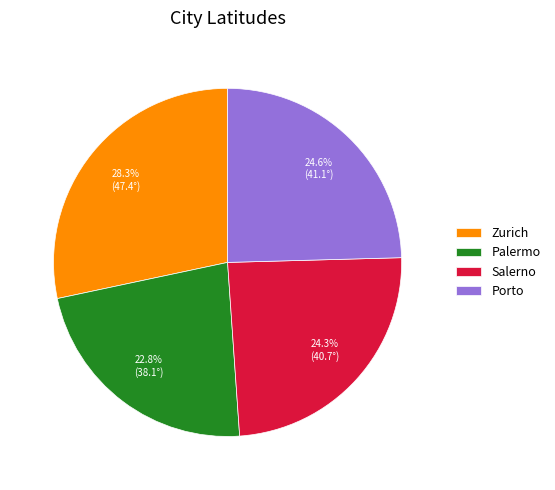

How many slices are in this pie chart?

4